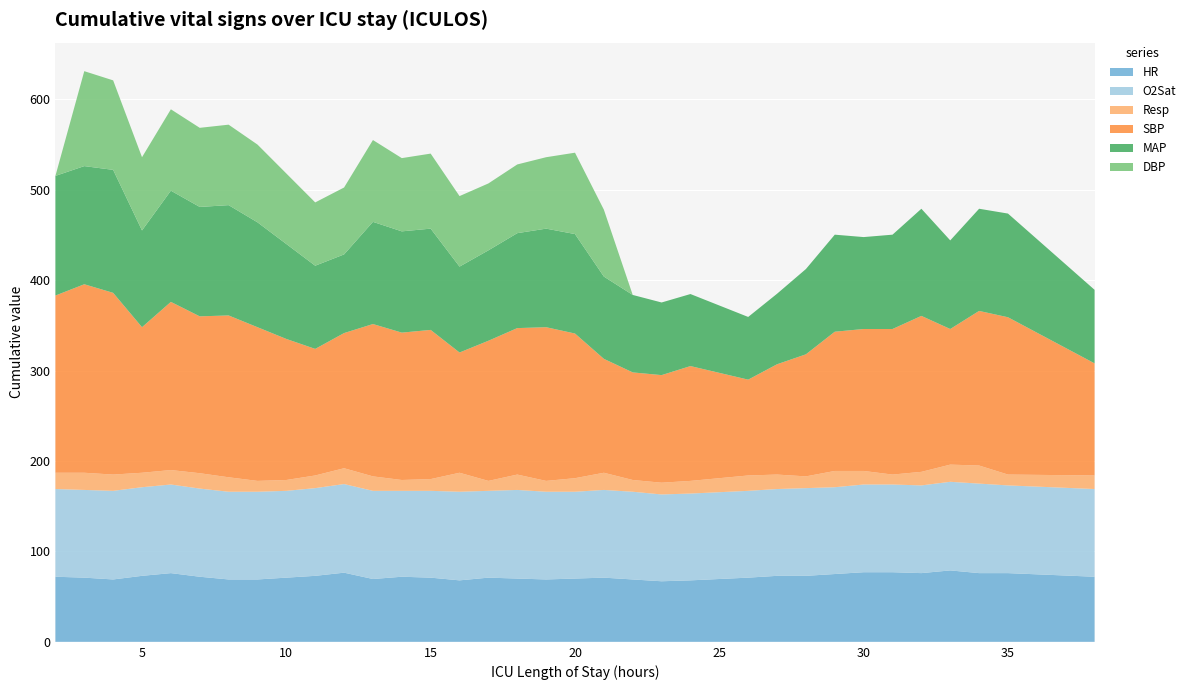

Reading left to right, what are all the values shown in this chart?

HR: 2=72.0	3=71.0	4=69.0	5=73.0	6=76.0	7=72.0	8=69.0	9=69.0	10=71.0	11=73.0	12=76.5	13=69.5	14=72.0	15=71.0	16=68.0	17=71.0	18=70.0	19=69.0	20=70.0	21=71.0	22=69.0	23=67.0	24=68.0	26=71.0	27=73.0	28=73.0	29=75.0	30=77.0	31=77.0	32=76.0	33=79.0	34=76.0	35=76.0	38=72.0
O2Sat: 2=97.0	3=97.0	4=98.0	5=98.0	6=98.0	7=97.5	8=97.0	9=97.0	10=96.0	11=97.0	12=98.0	13=97.5	14=95.0	15=96.0	16=98.0	17=96.0	18=98.0	19=97.0	20=96.0	21=97.0	22=97.0	23=96.0	24=96.0	26=96.0	27=96.0	28=97.0	29=96.0	30=97.0	31=97.0	32=97.0	33=98.0	34=99.0	35=97.0	38=97.0
Resp: 2=18.0	3=19.0	4=18.0	5=16.0	6=16.0	7=17.0	8=16.0	9=12.0	10=12.0	11=14.0	12=17.5	13=16.0	14=12.0	15=13.0	16=21.0	17=11.0	18=17.0	19=12.0	20=15.0	21=19.0	22=13.0	23=13.0	24=14.0	26=17.0	27=16.0	28=13.0	29=18.0	30=15.0	31=11.0	32=15.0	33=19.0	34=20.0	35=12.0	38=15.0
SBP: 2=196.0	3=208.5	4=201.0	5=161.0	6=186.0	7=173.5	8=179.0	9=170.0	10=156.0	11=140.0	12=149.5	13=168.5	14=163.0	15=165.0	16=133.0	17=155.0	18=162.0	19=170.0	20=160.0	21=126.0	22=119.0	23=119.0	24=127.0	26=106.0	27=122.0	28=135.0	29=154.0	30=157.0	31=161.0	32=172.5	33=150.0	34=171.0	35=174.0	38=124.0
MAP: 2=132.3	3=130.7	4=136.0	5=107.0	6=123.0	7=121.0	8=122.0	9=116.0	10=105.0	11=92.0	12=87.0	13=113.0	14=112.0	15=112.0	16=95.0	17=100.0	18=105.0	19=109.0	20=110.0	21=91.0	22=85.7	23=80.3	24=79.7	26=69.3	27=78.0	28=94.3	29=107.3	30=101.7	31=104.3	32=118.5	33=98.0	34=113.0	35=114.7	38=81.3
DBP: 2=0.0	3=105.0	4=99.0	5=81.0	6=90.0	7=87.5	8=89.0	9=86.0	10=78.0	11=70.0	12=74.0	13=90.5	14=81.0	15=83.0	16=78.0	17=74.0	18=76.0	19=79.0	20=90.0	21=74.0	22=0.0	23=0.0	24=0.0	26=0.0	27=0.0	28=0.0	29=0.0	30=0.0	31=0.0	32=0.0	33=0.0	34=0.0	35=0.0	38=0.0